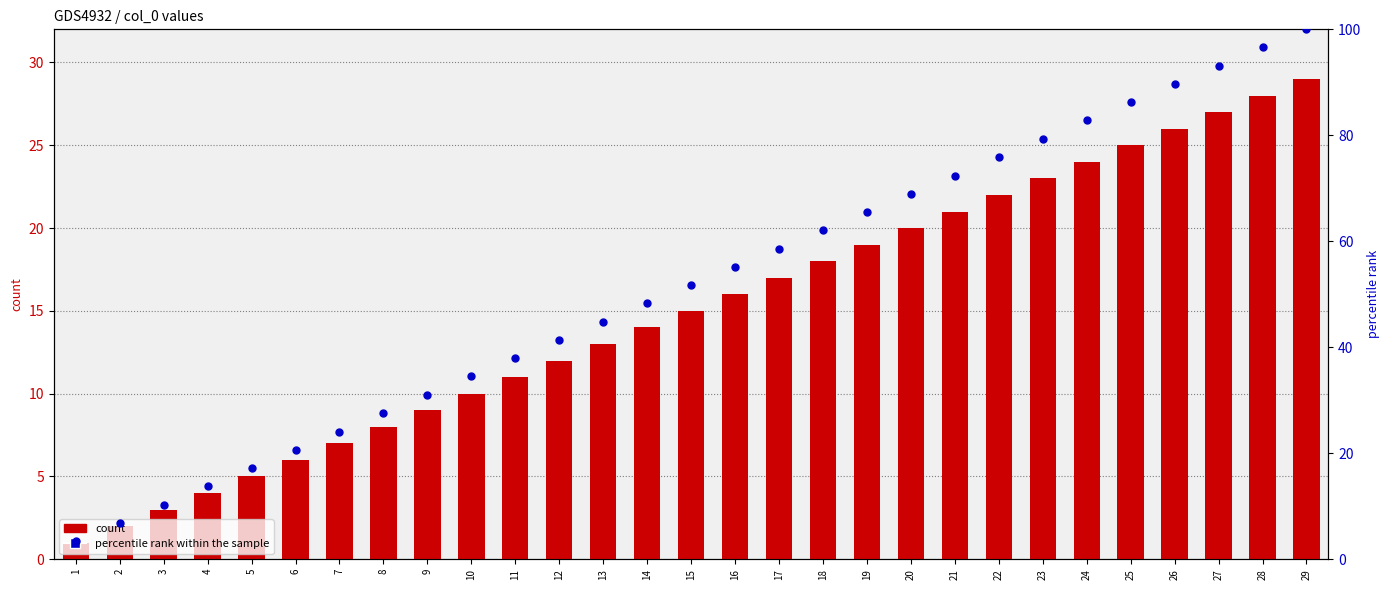

What is the total value across all series at 28?

124.6